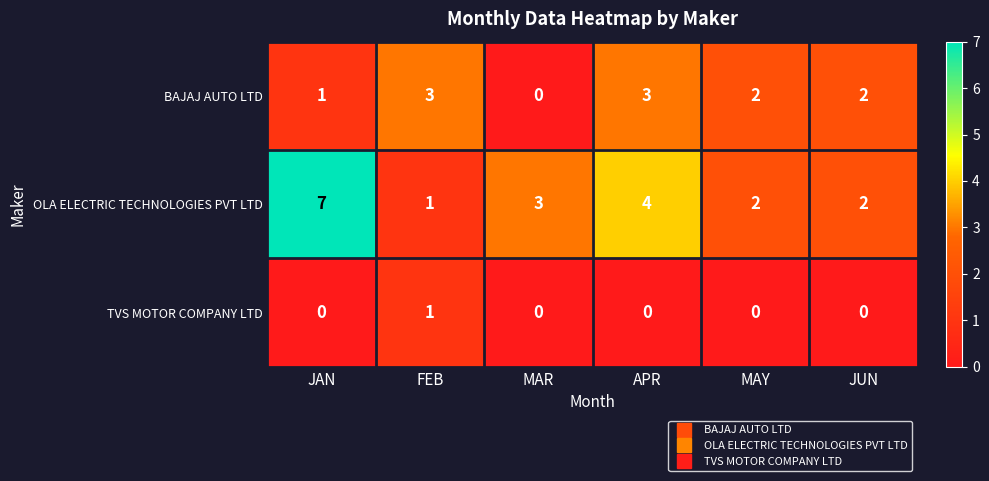

Which label corresponds to the largest value in the chart?

JAN